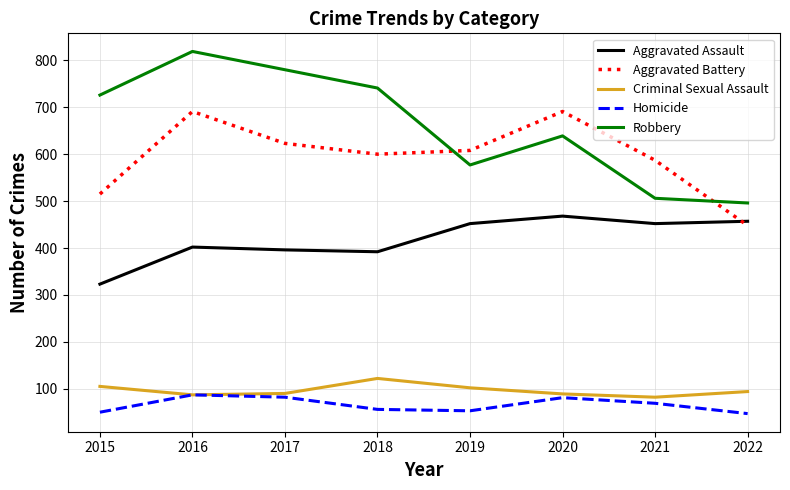

At how many categories does at least one series exceed 342?

8